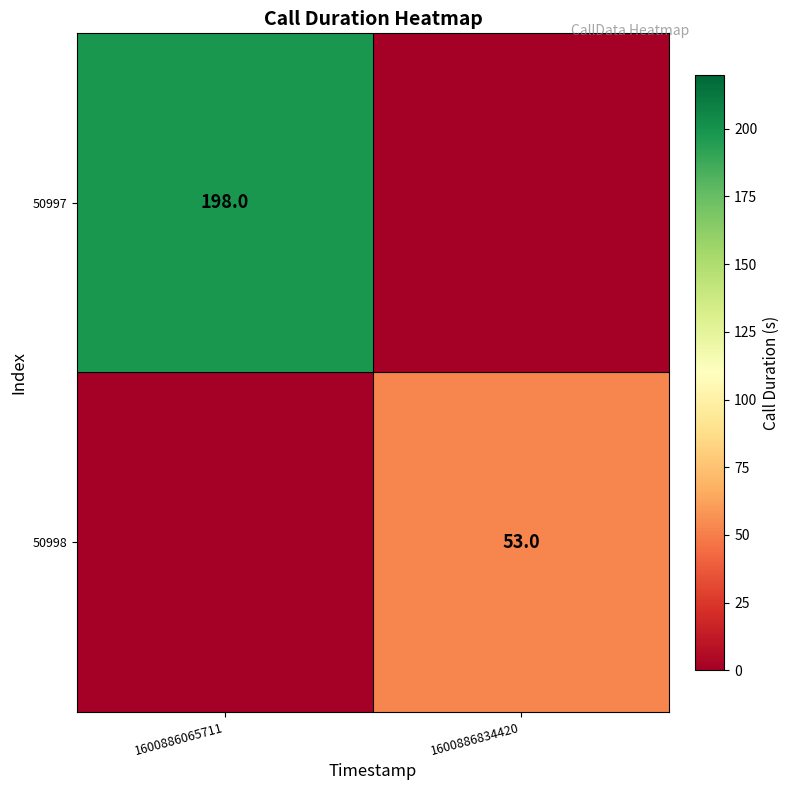

The 50997 series shows 198 at 1600886065711. True or false?

True